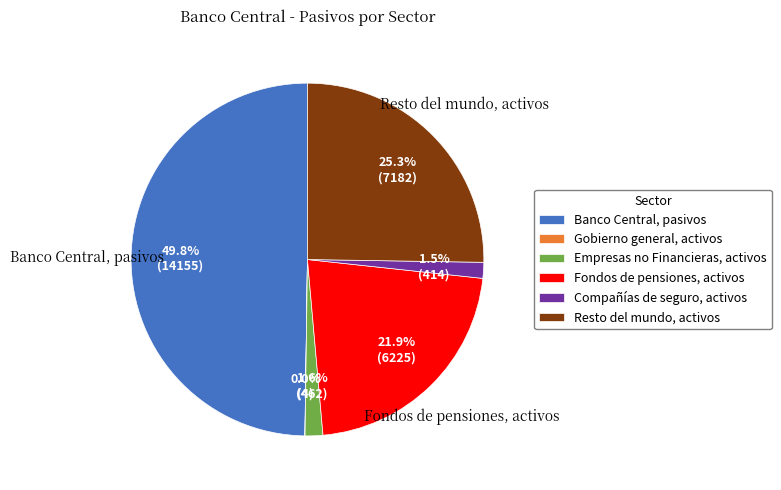

True or false: Empresas no Financieras, activos accounts for 2% of the total.

True